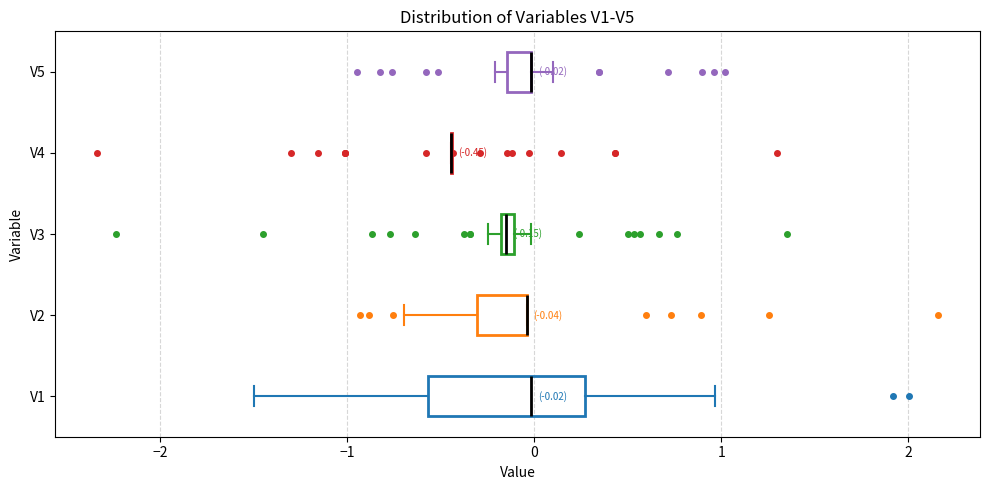

Comparing the boxes themselves (not the whiskers), which one is the widest?

V1